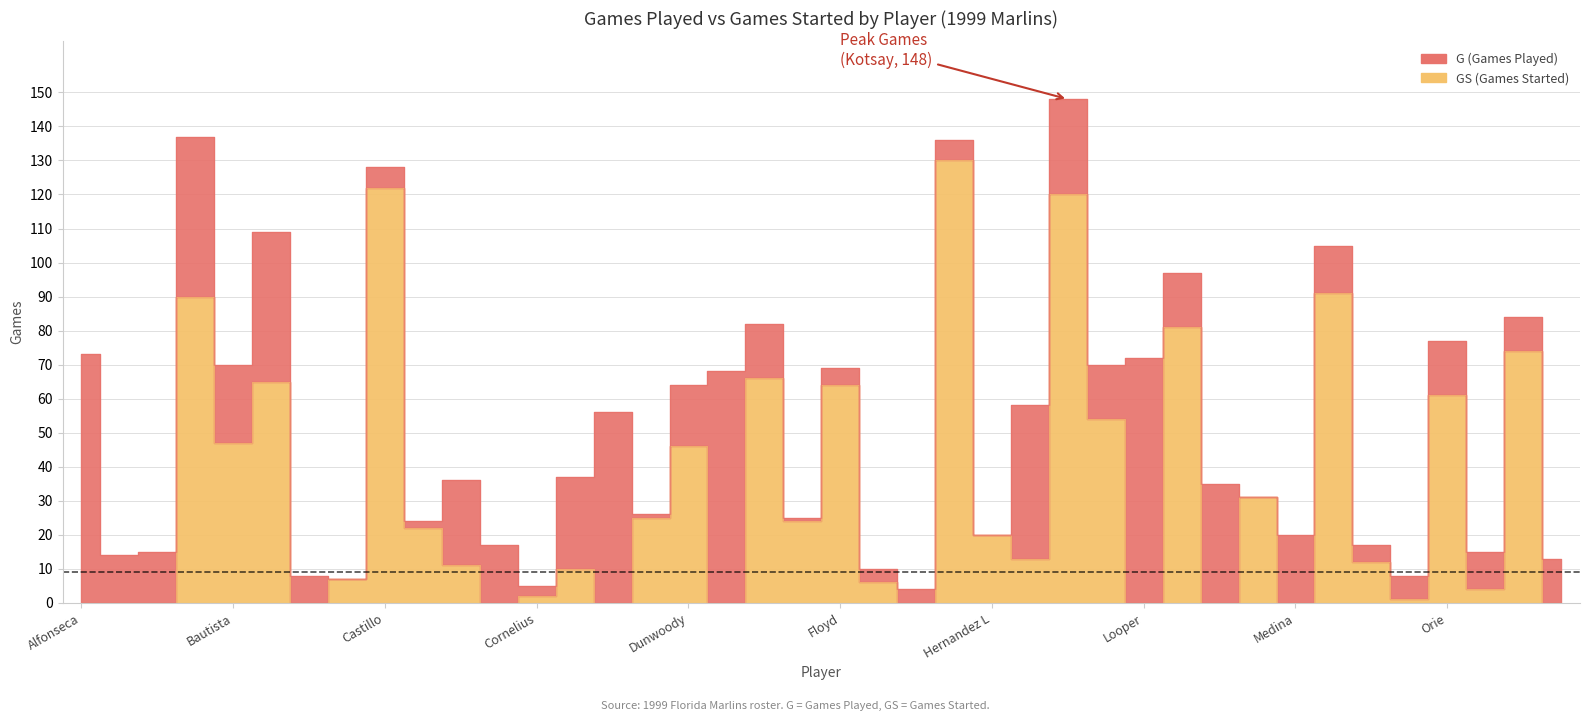

What are all the series names shown in the legend?

G, GS